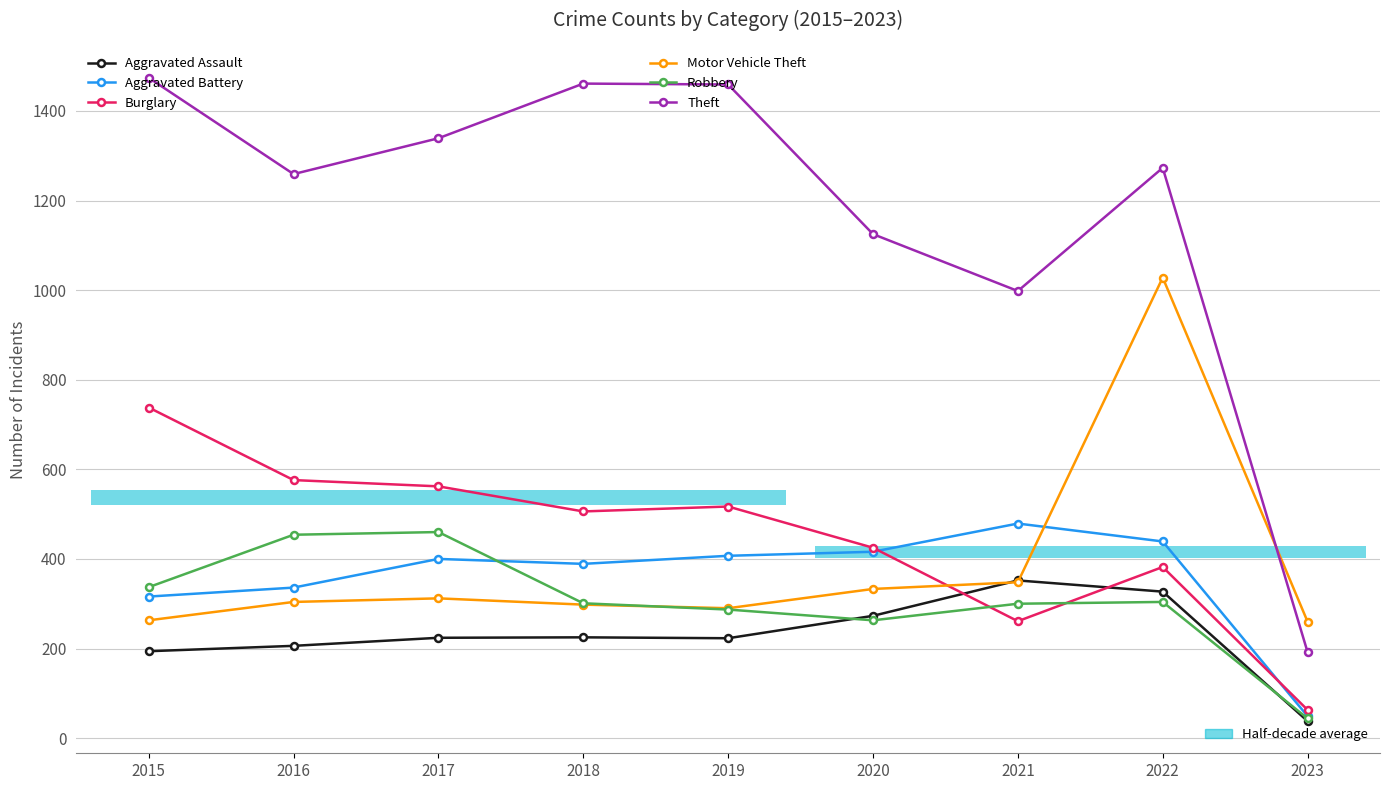

Which label corresponds to the largest value in the chart?

2015